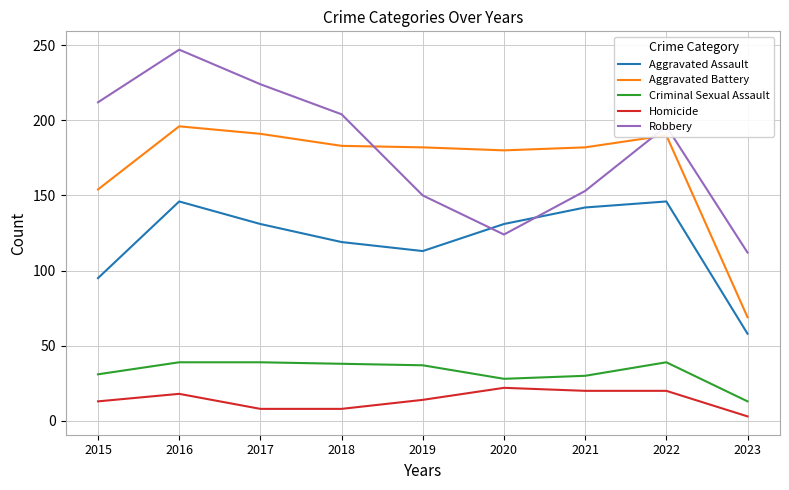

True or false: Criminal Sexual Assault and Robbery cross at least once.

False